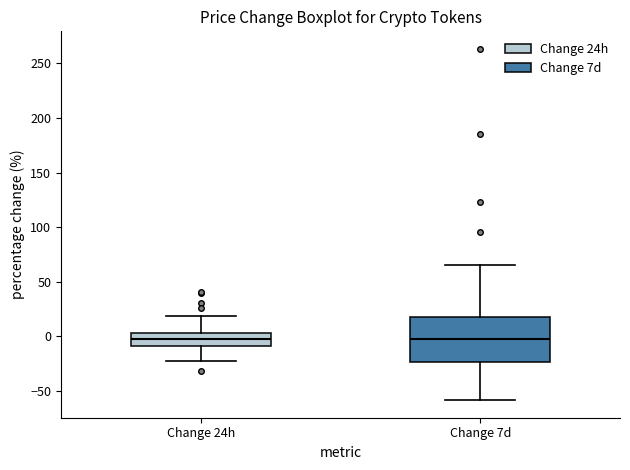

Reading left to right, read every box against the y-axis: the position of its median line, the range the box covers, and the ends of its whiskers. The values are not printed on the chart, so give them approximately, as read against the axis.

Change 24h: median 0, box -10 to 5, whiskers -20 to 20
Change 7d: median -5, box -25 to 20, whiskers -60 to 65